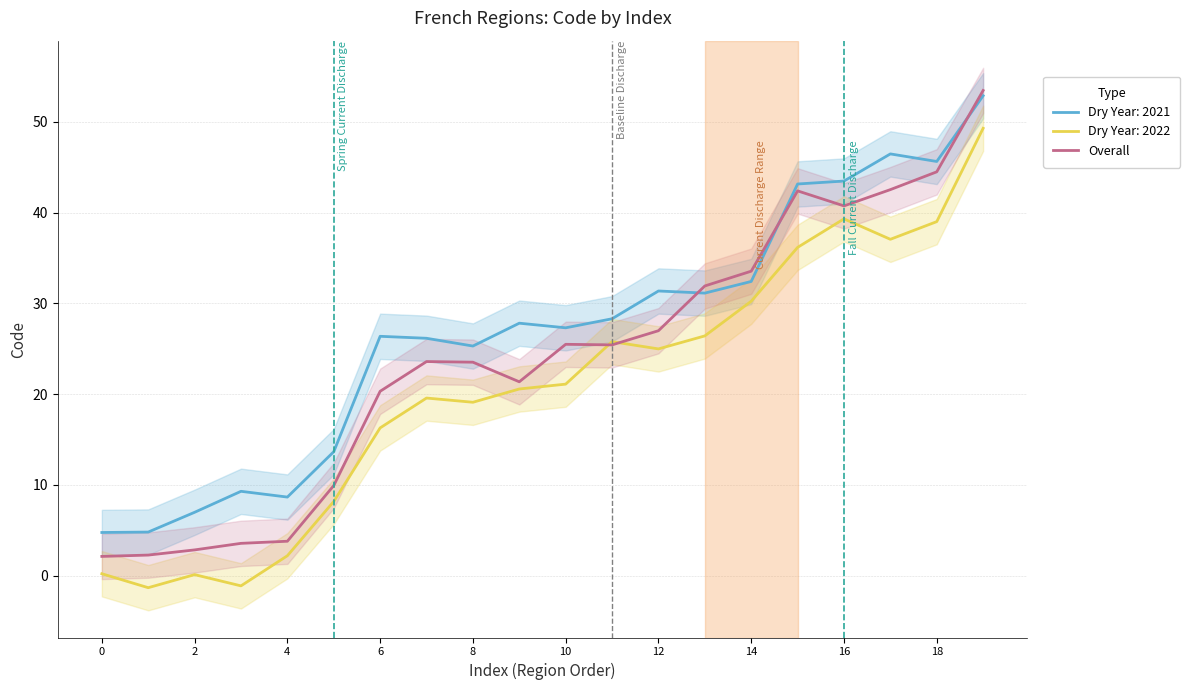

What is the difference between the maximum and minimum values?

51.4